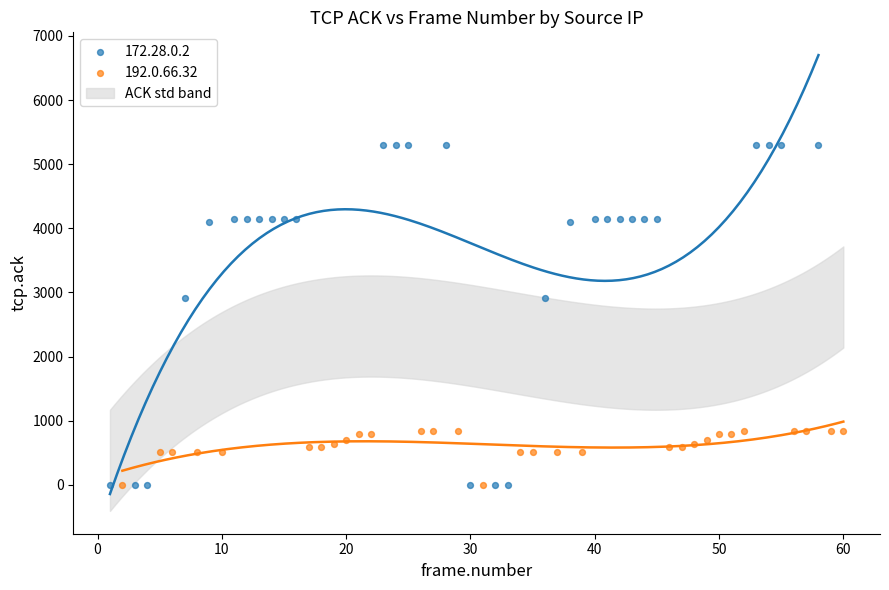

Which series has the largest Y range (max minus min)?

172.28.0.2